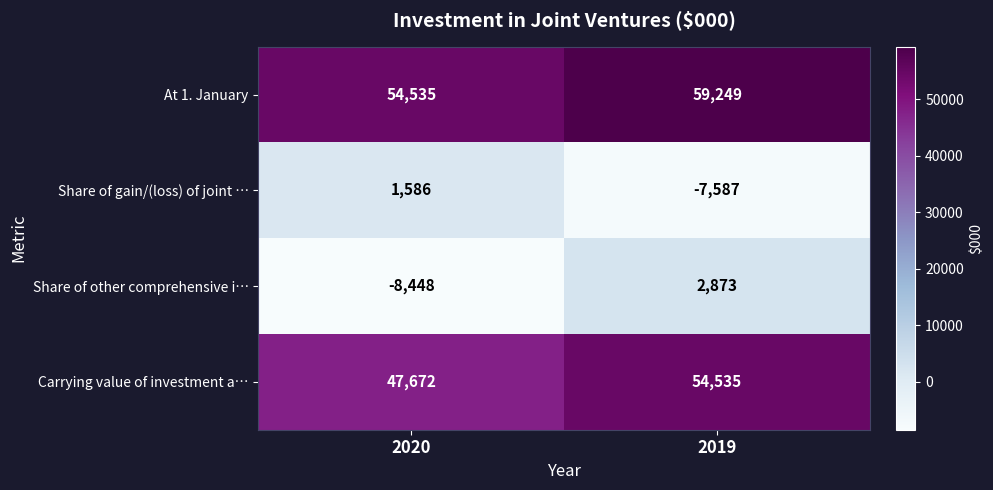

Between 2020 and 2019, which series saw the biggest shift?

Share of other comprehensive i…